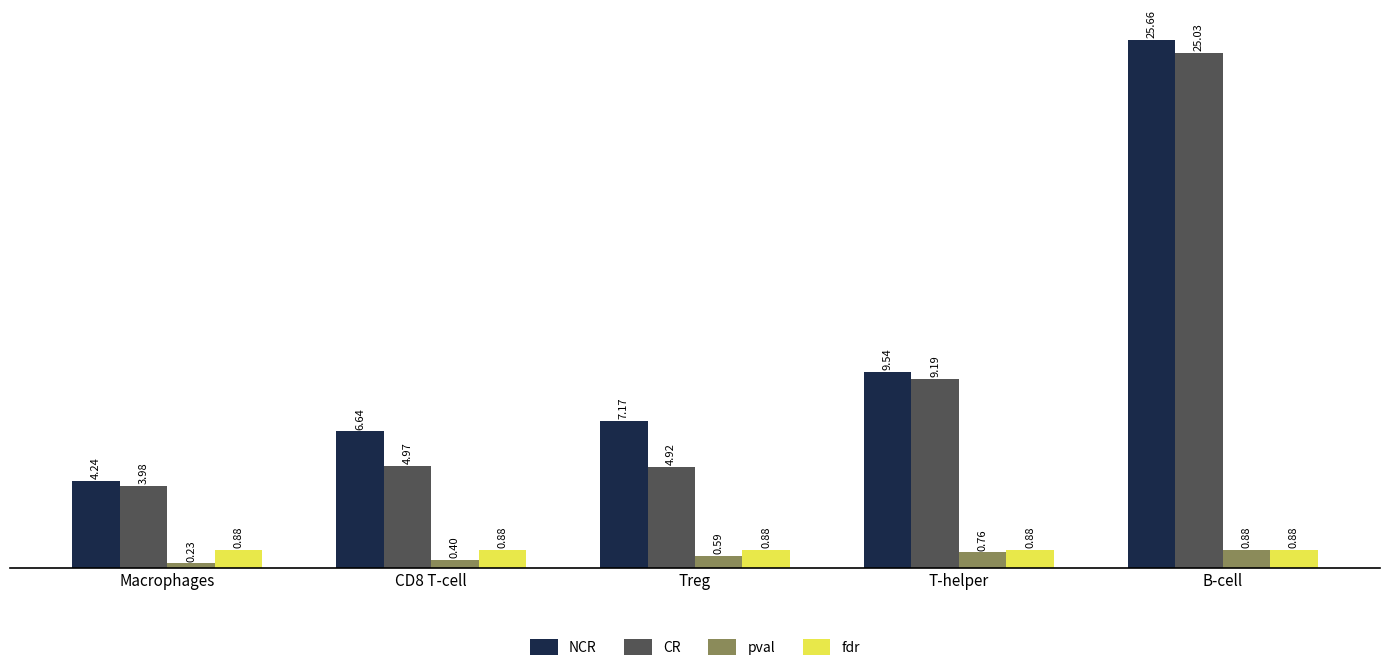

At how many categories does at least one series exceed 21?

1